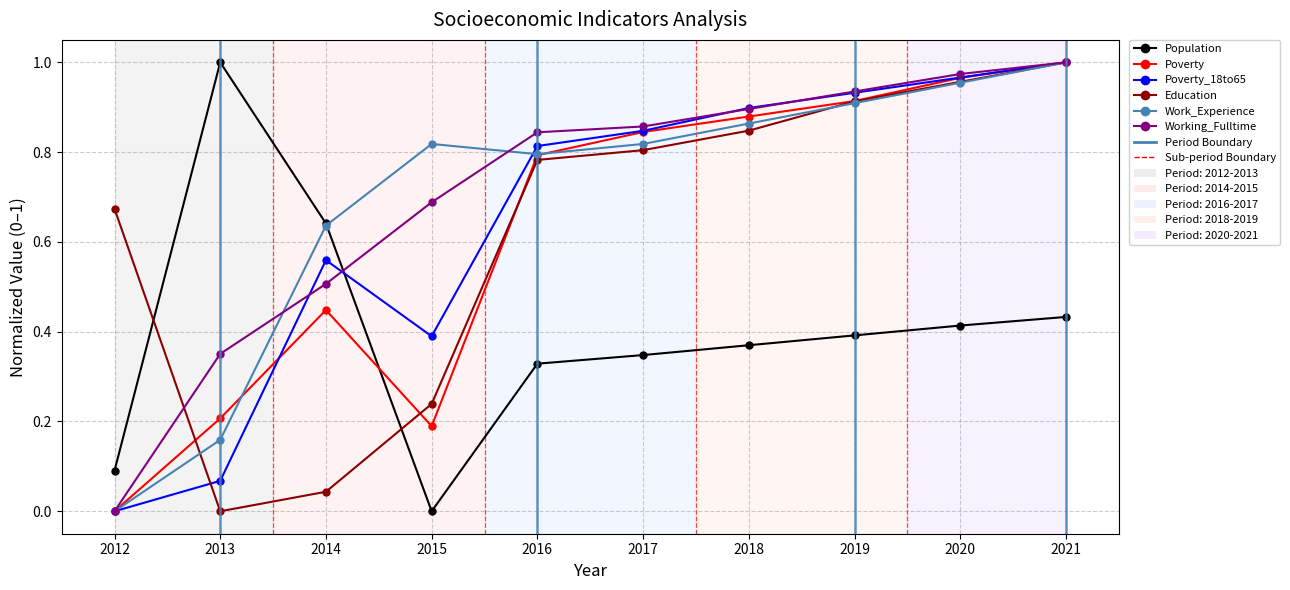

At which category is the sum across all series the highest?

2021